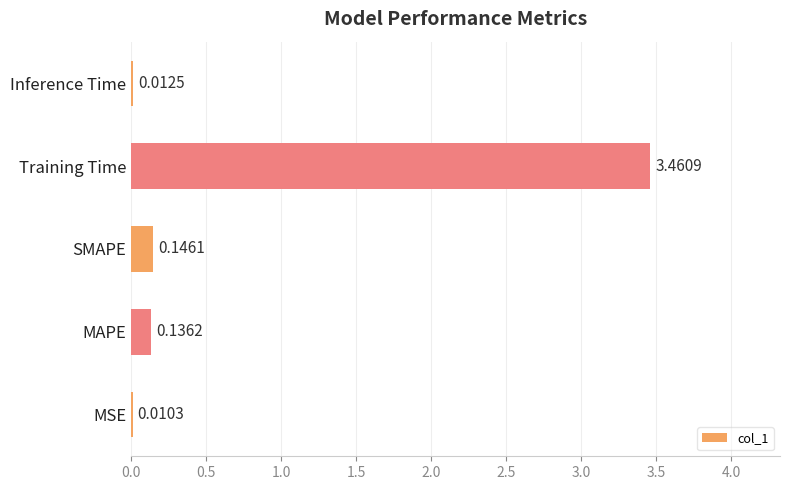

Which label corresponds to the largest value in the chart?

Training Time